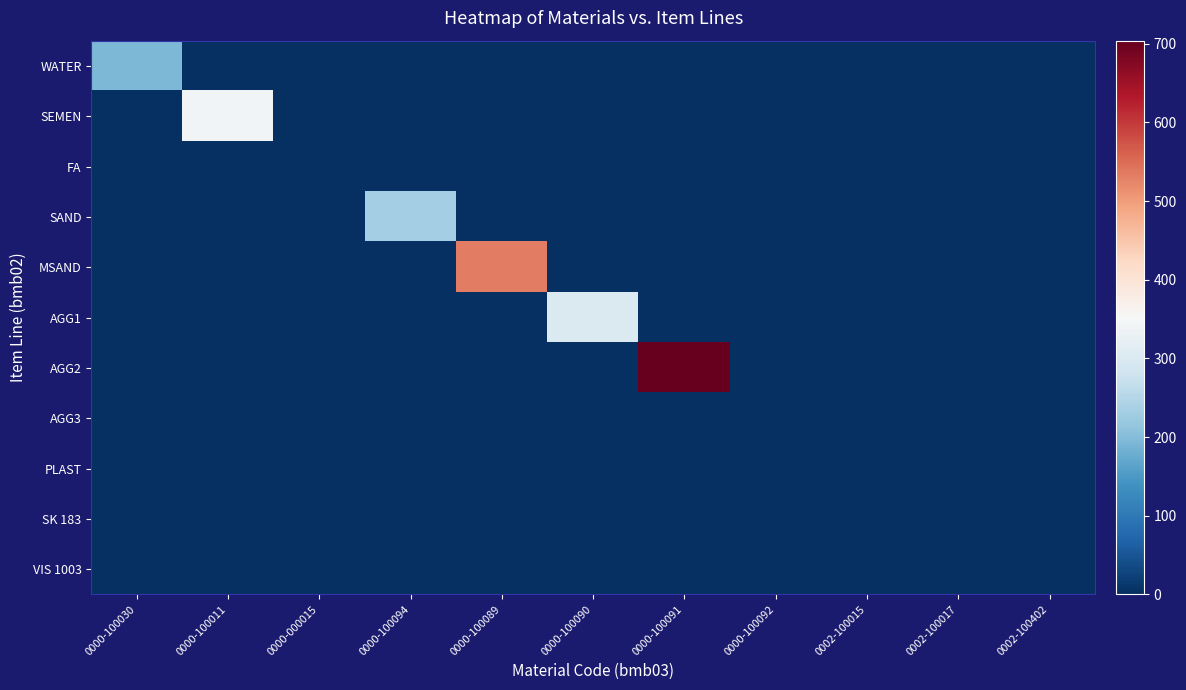

Which series has the largest total across all categories?

AGG2